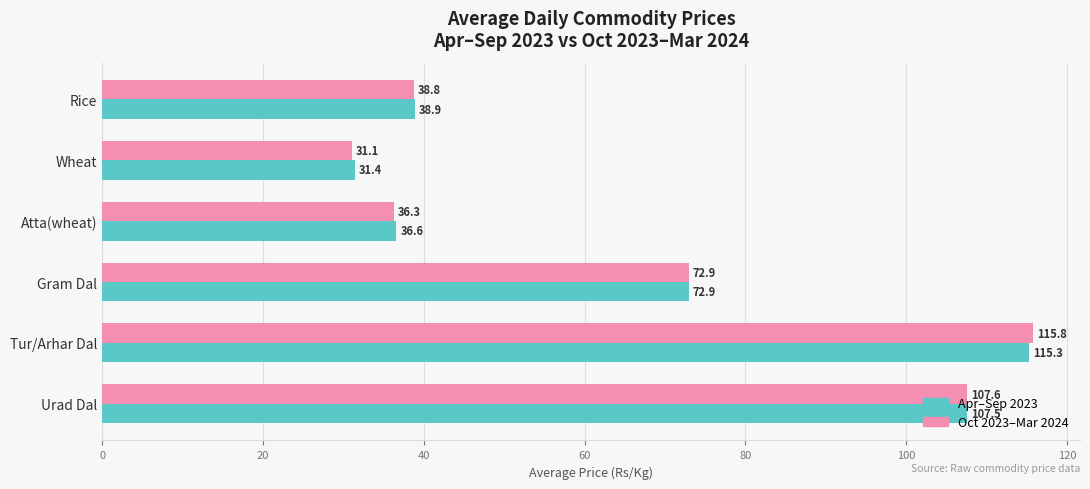

Which series has the widest spread of values?

Oct 2023–Mar 2024